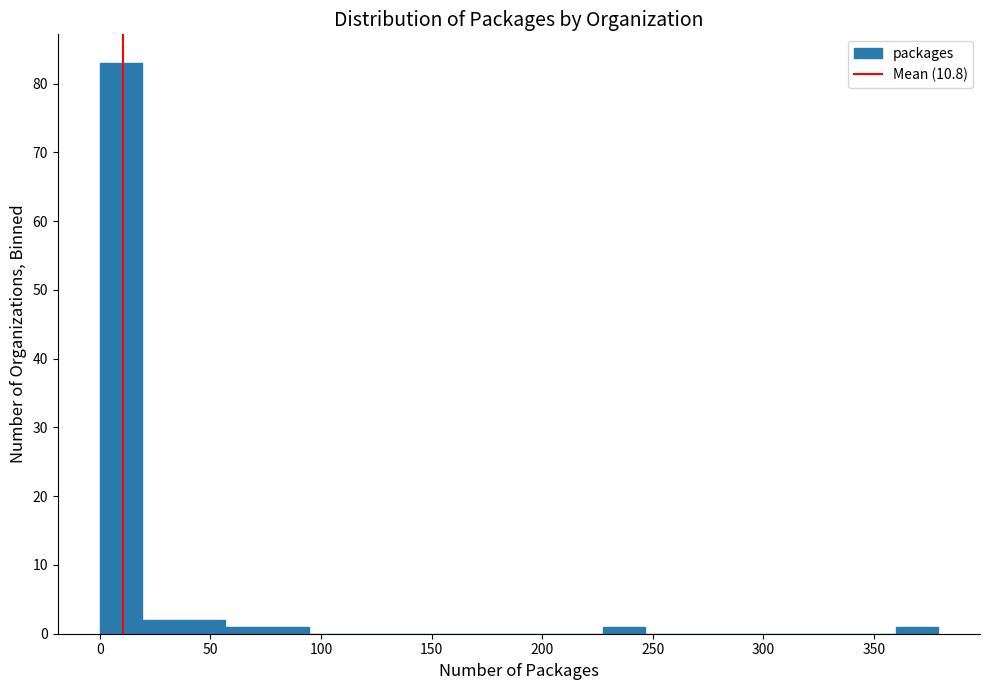

Around what value on the x-axis is the tallest bar? Give the approximate position of its centre, as read against the axis.

10